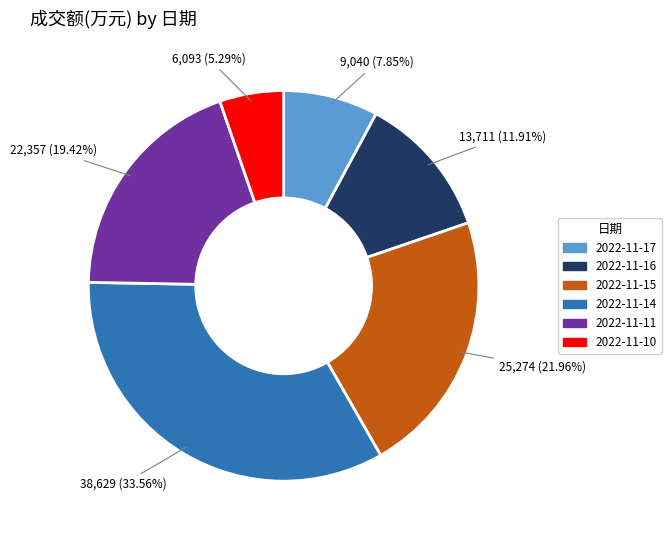

What portion of the pie excludes 2022-11-11?

80.6%